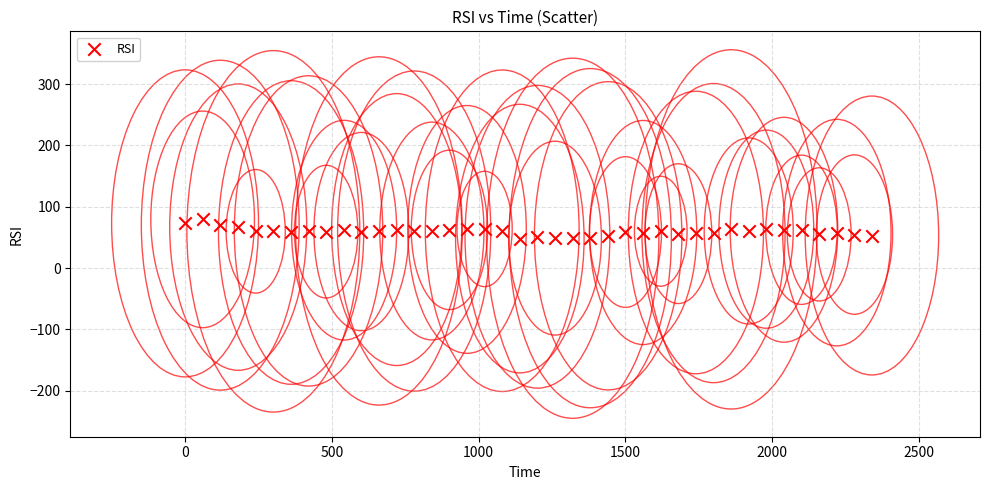

What is the range of X values (max minus min)?

2340.7